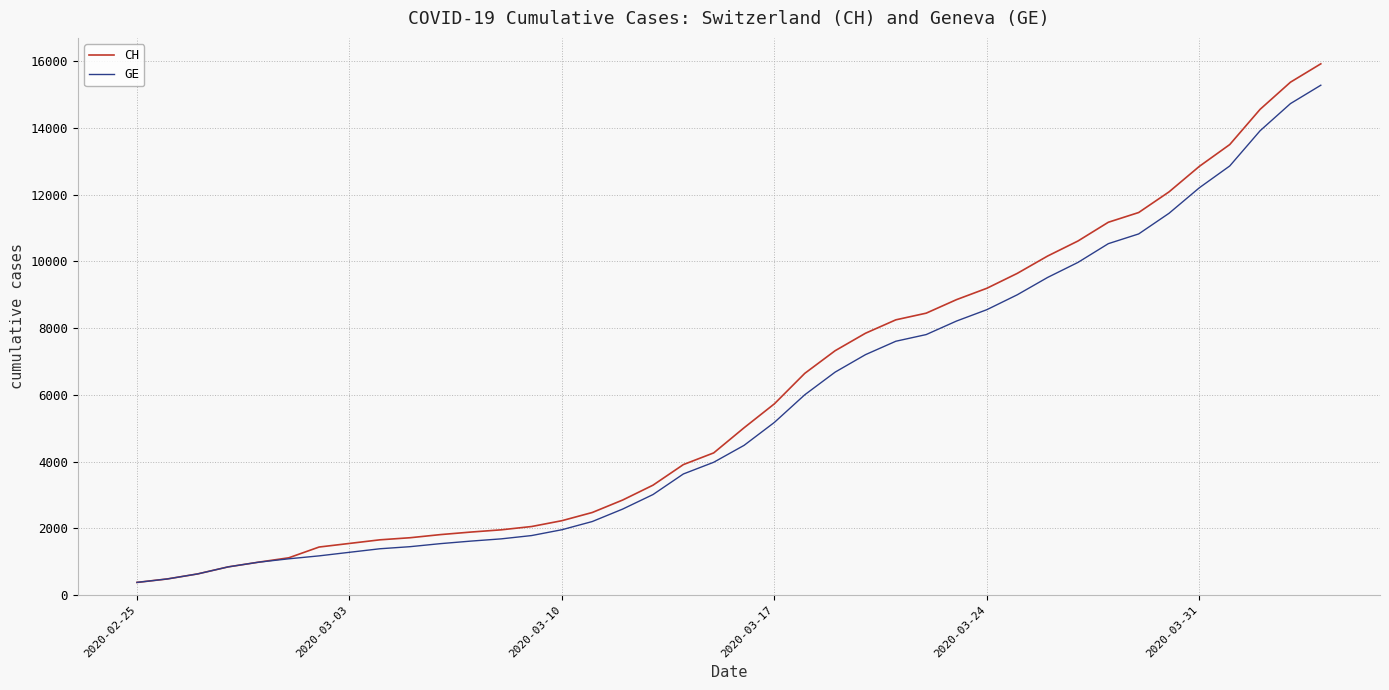

Rank the series by their average value, from lowest to highest.

GE, CH